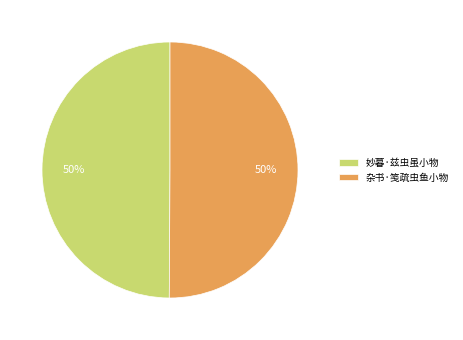

To the nearest percent, what is the average slice percentage?

50%